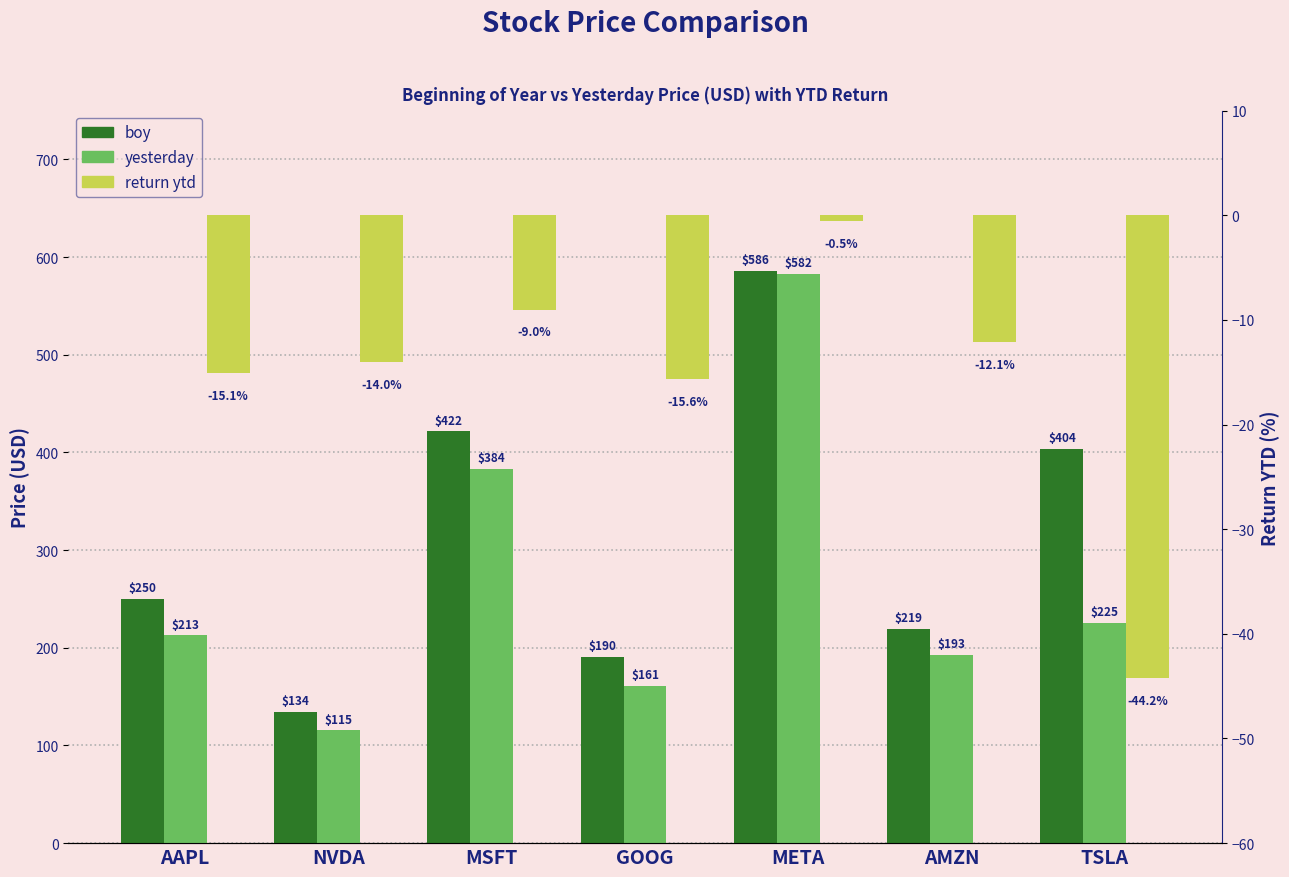

What is the greatest value displayed?

585.5